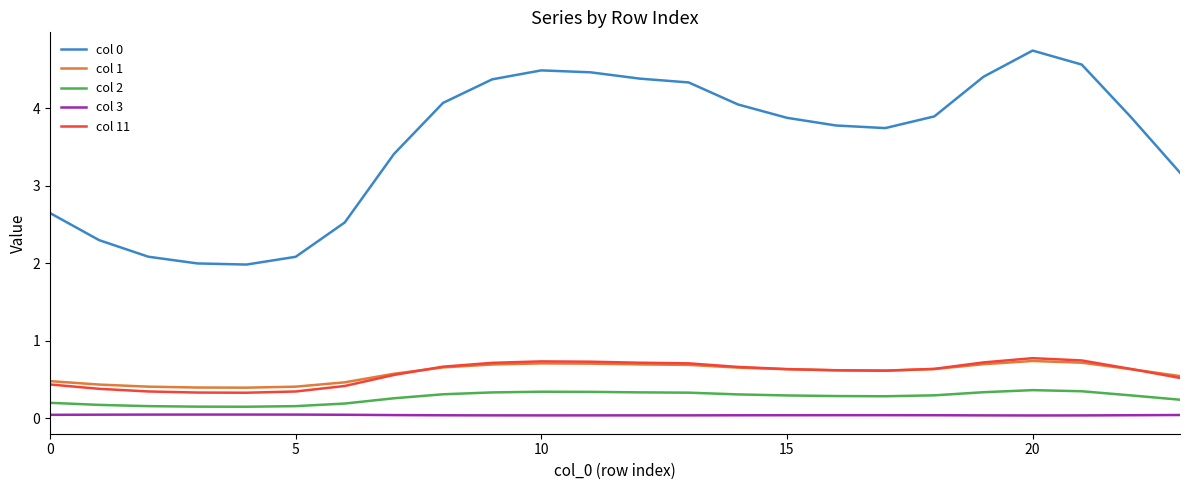

True or false: col 2 and col 0 cross at least once.

False